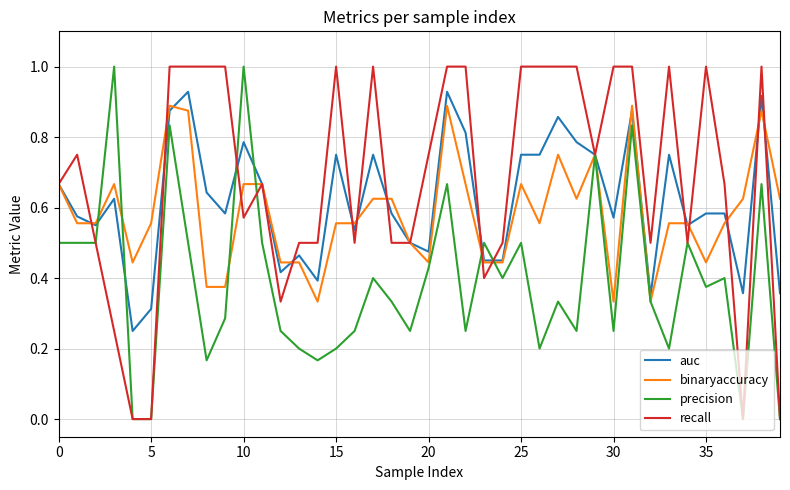

What is the greatest value displayed?

1.0